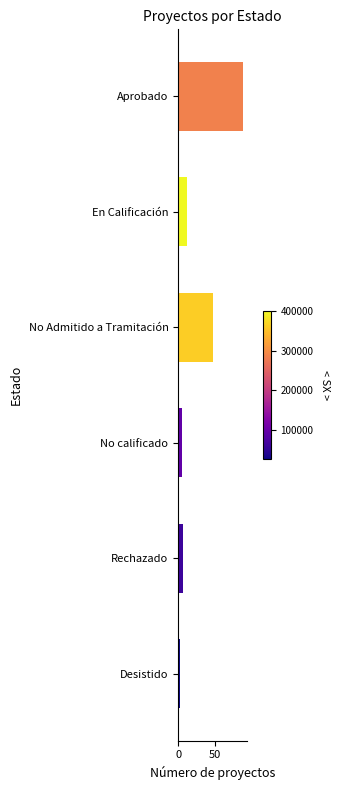

What position from the bottom is En Calificación?

5